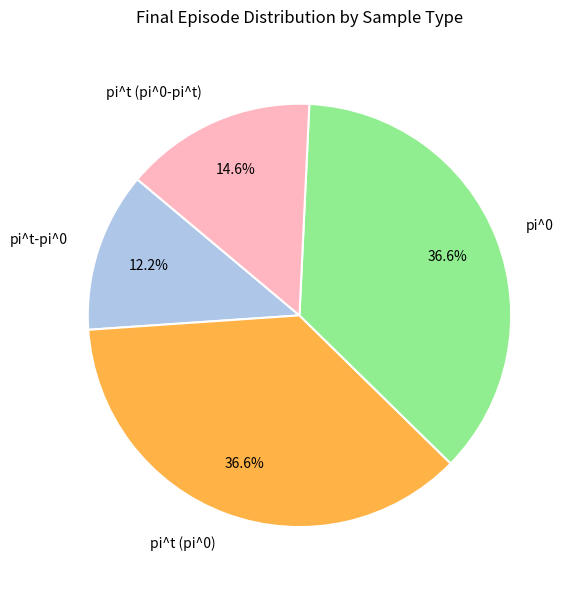

What percentage do pi^t (pi^0-pi^t) and pi^0 together represent?

51.2%